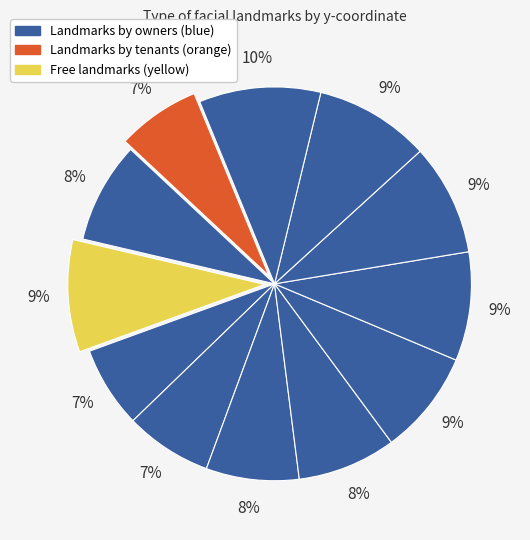

Is there a majority slice in this chart?

No